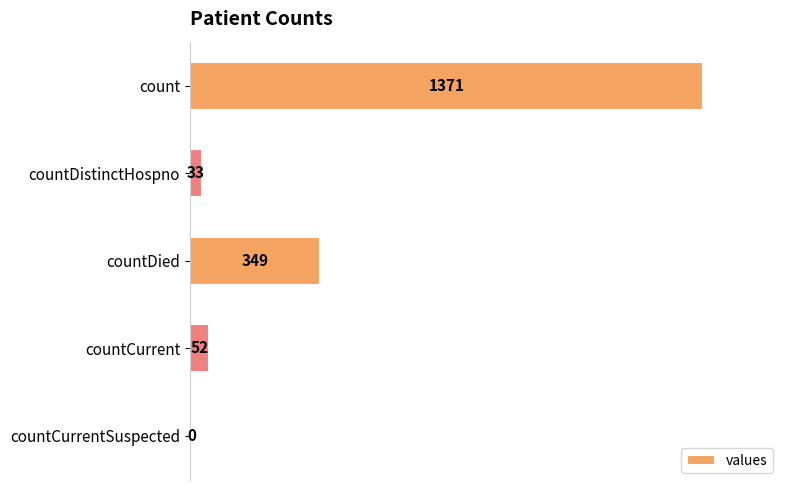

How many distinct data groups are displayed?

1